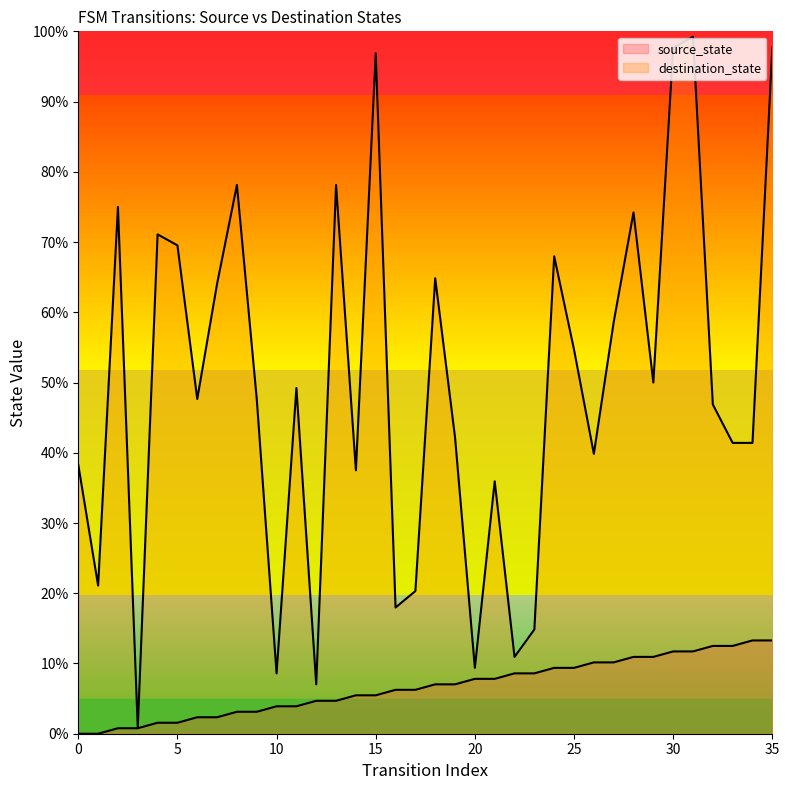

What is the lowest value of the destination_state series?

0.8